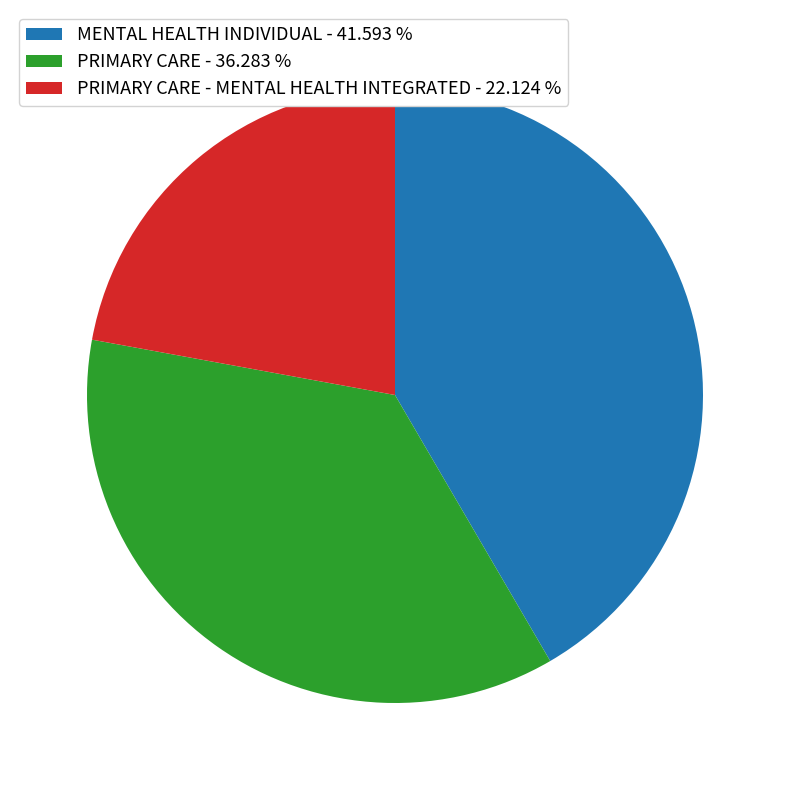

Do PRIMARY CARE - MENTAL HEALTH INTEGRATED - 22.124 % and MENTAL HEALTH INDIVIDUAL - 41.593 % together represent more than half of the pie?

Yes